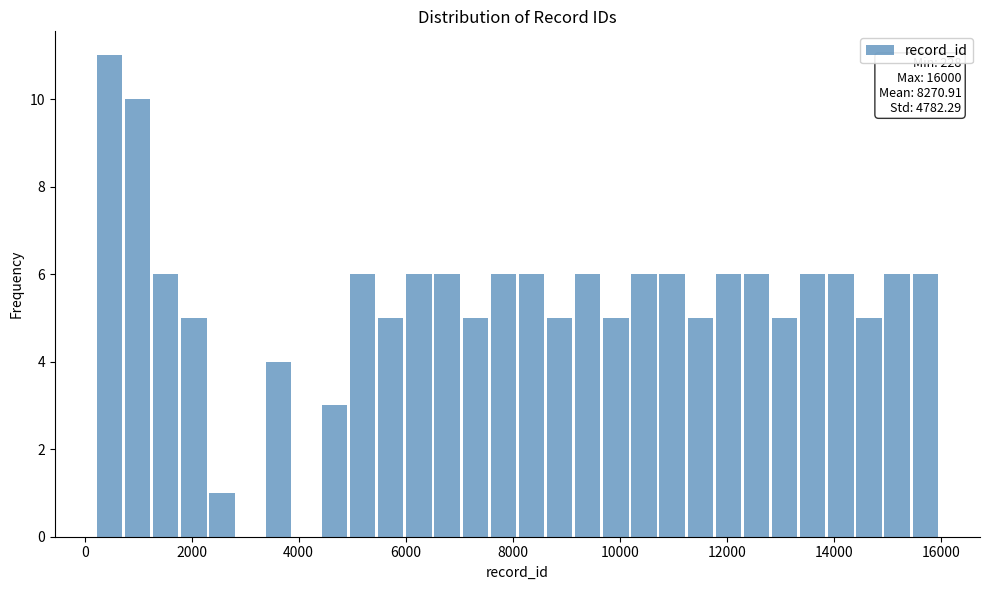

Around what value on the x-axis is the tallest bar? Give the approximate position of its centre, as read against the axis.

400